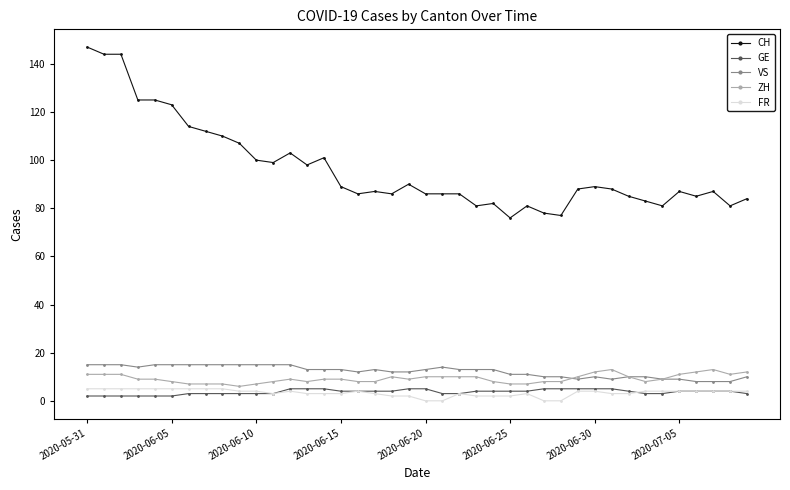

True or false: CH and FR cross at least once.

False